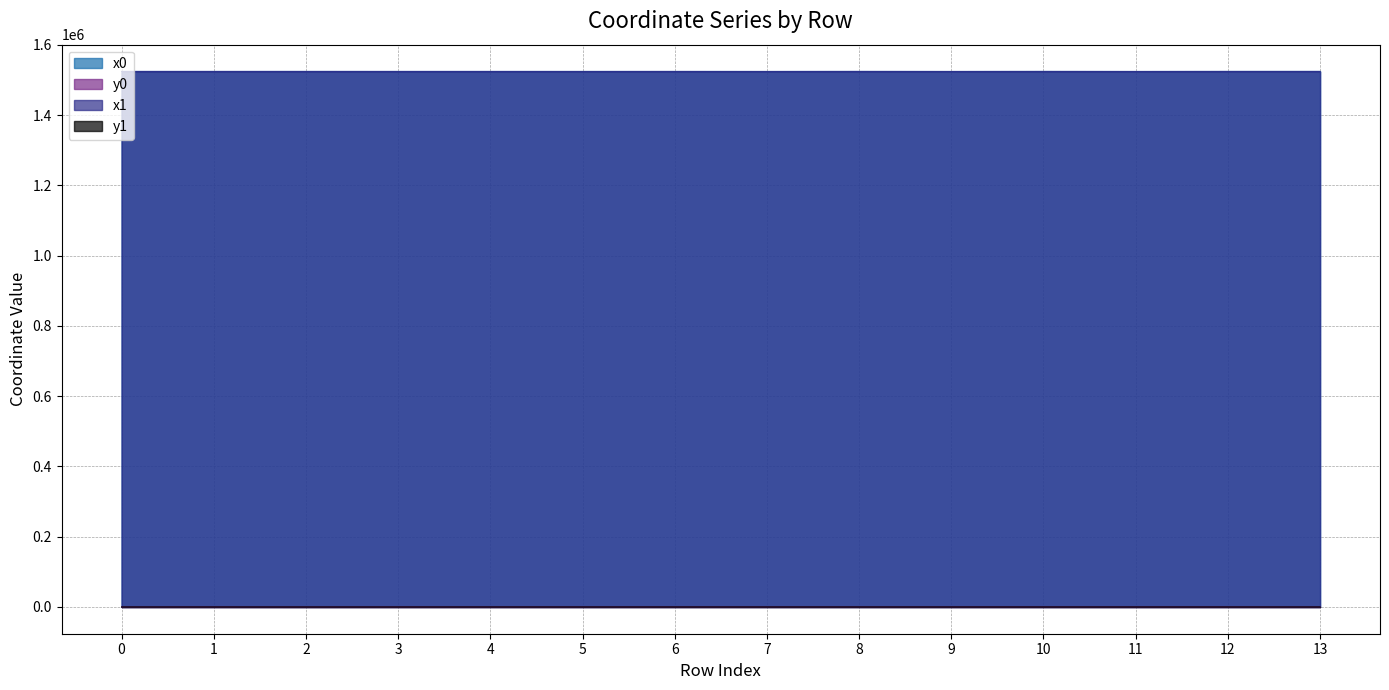

Which series changed the most between 5 and 6?

x1